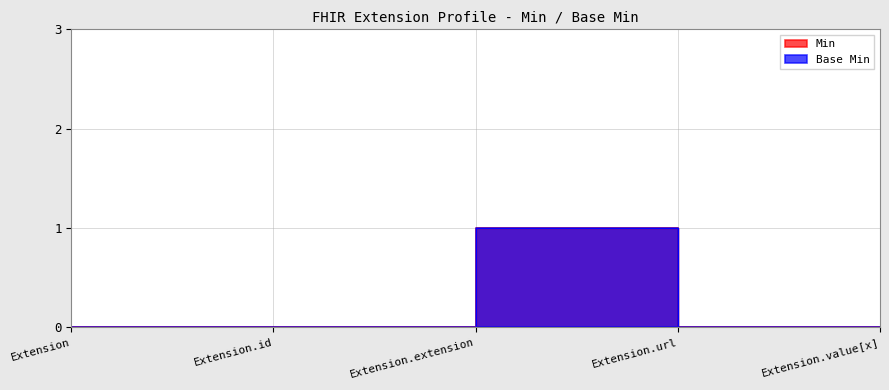

Where is the first local maximum for Min?

Extension.url